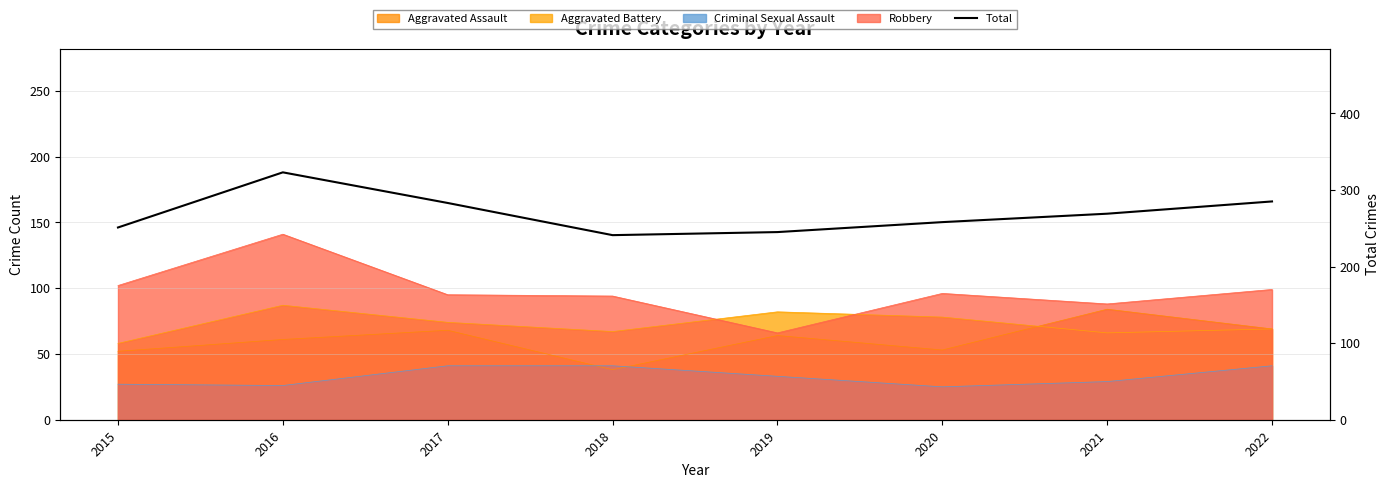

Reading right to left, what are all the values shown in this chart?

285	269	258	245	241	283	323	251